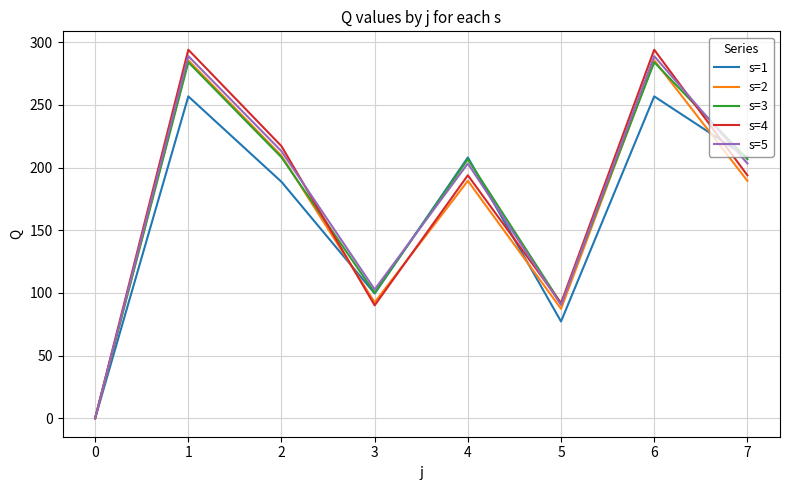

What is the sum of all s=4 values?

1374.7